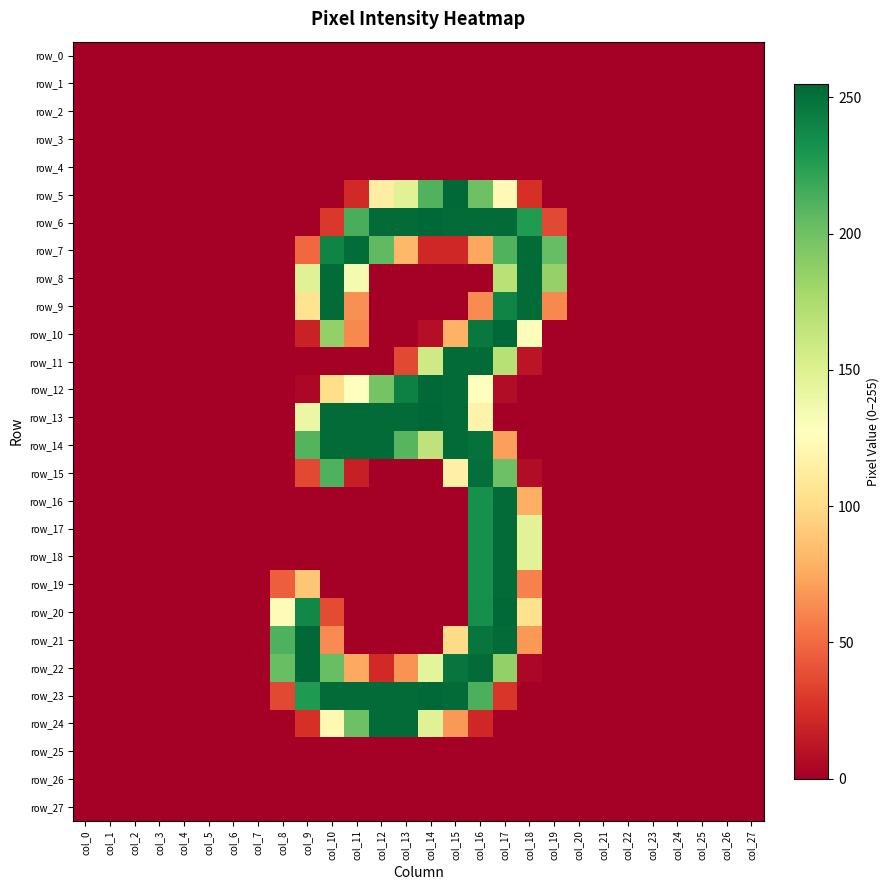

Reading left to right, extract all data points from this chart.

row_0: 0	0	0	0	0	0	0	0	0	0	0	0	0	0	0	0	0	0	0	0	0	0	0	0	0	0	0	0
row_1: 0	0	0	0	0	0	0	0	0	0	0	0	0	0	0	0	0	0	0	0	0	0	0	0	0	0	0	0
row_2: 0	0	0	0	0	0	0	0	0	0	0	0	0	0	0	0	0	0	0	0	0	0	0	0	0	0	0	0
row_3: 0	0	0	0	0	0	0	0	0	0	0	0	0	0	0	0	0	0	0	0	0	0	0	0	0	0	0	0
row_4: 0	0	0	0	0	0	0	0	0	0	0	0	0	0	0	0	0	0	0	0	0	0	0	0	0	0	0	0
row_5: 0	0	0	0	0	0	0	0	0	0	0	22	114	148	211	254	201	123	25	0	0	0	0	0	0	0	0	0
row_6: 0	0	0	0	0	0	0	0	0	0	29	214	253	253	254	253	253	253	227	36	0	0	0	0	0	0	0	0
row_7: 0	0	0	0	0	0	0	0	0	49	240	252	206	82	21	21	74	211	253	204	0	0	0	0	0	0	0	0
row_8: 0	0	0	0	0	0	0	0	0	148	253	134	0	0	0	0	0	169	253	185	0	0	0	0	0	0	0	0
row_9: 0	0	0	0	0	0	0	0	0	105	253	65	0	0	0	0	63	240	253	62	0	0	0	0	0	0	0	0
row_10: 0	0	0	0	0	0	0	0	0	18	186	62	0	0	8	79	246	254	130	0	0	0	0	0	0	0	0	0
row_11: 0	0	0	0	0	0	0	0	0	0	0	0	0	36	158	253	253	170	11	0	0	0	0	0	0	0	0	0
row_12: 0	0	0	0	0	0	0	0	0	4	102	128	198	242	254	253	128	7	0	0	0	0	0	0	0	0	0	0
row_13: 0	0	0	0	0	0	0	0	0	140	253	253	253	253	255	253	118	0	0	0	0	0	0	0	0	0	0	0
row_14: 0	0	0	0	0	0	0	0	0	210	253	253	253	209	166	253	250	71	0	0	0	0	0	0	0	0	0	0
row_15: 0	0	0	0	0	0	0	0	0	36	212	17	0	0	0	116	251	201	7	0	0	0	0	0	0	0	0	0
row_16: 0	0	0	0	0	0	0	0	0	0	0	0	0	0	0	0	233	253	78	0	0	0	0	0	0	0	0	0
row_17: 0	0	0	0	0	0	0	0	0	0	0	0	0	0	0	0	233	253	147	0	0	0	0	0	0	0	0	0
row_18: 0	0	0	0	0	0	0	0	0	0	0	0	0	0	0	0	233	253	147	0	0	0	0	0	0	0	0	0
row_19: 0	0	0	0	0	0	0	0	45	89	0	0	0	0	0	0	233	253	59	0	0	0	0	0	0	0	0	0
row_20: 0	0	0	0	0	0	0	0	125	238	37	0	0	0	0	0	234	254	104	0	0	0	0	0	0	0	0	0
row_21: 0	0	0	0	0	0	0	0	212	254	63	0	0	0	0	100	248	253	68	0	0	0	0	0	0	0	0	0
row_22: 0	0	0	0	0	0	0	0	203	254	203	75	22	66	145	248	253	186	4	0	0	0	0	0	0	0	0	0
row_23: 0	0	0	0	0	0	0	0	36	228	253	253	253	253	254	253	213	28	0	0	0	0	0	0	0	0	0	0
row_24: 0	0	0	0	0	0	0	0	0	25	122	201	253	253	148	68	21	0	0	0	0	0	0	0	0	0	0	0
row_25: 0	0	0	0	0	0	0	0	0	0	0	0	0	0	0	0	0	0	0	0	0	0	0	0	0	0	0	0
row_26: 0	0	0	0	0	0	0	0	0	0	0	0	0	0	0	0	0	0	0	0	0	0	0	0	0	0	0	0
row_27: 0	0	0	0	0	0	0	0	0	0	0	0	0	0	0	0	0	0	0	0	0	0	0	0	0	0	0	0